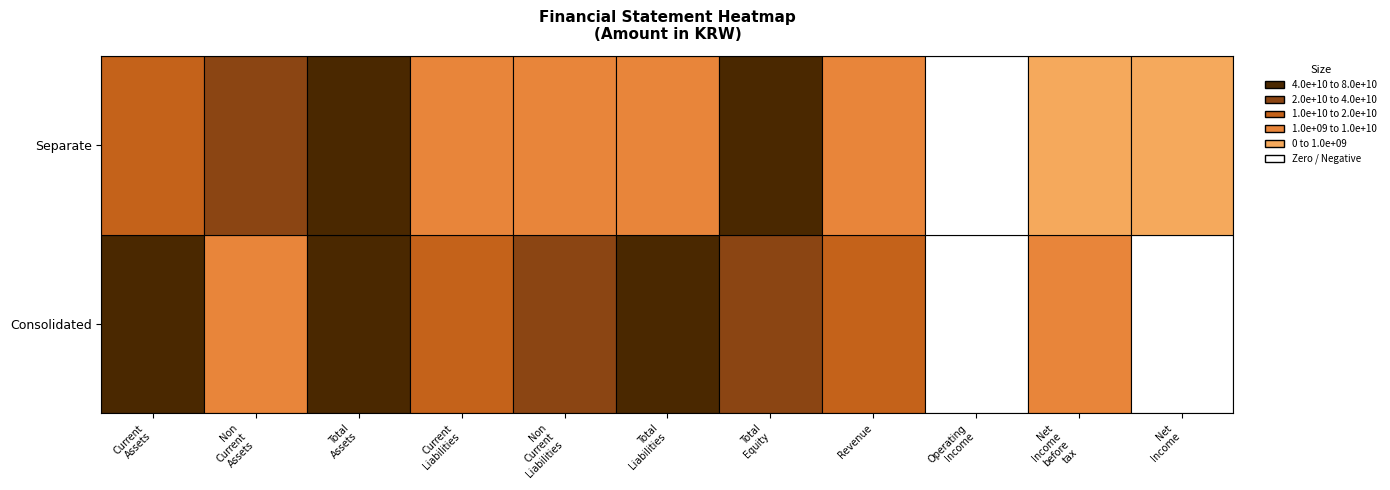

What is the sum of all Revenue values?

13814520033